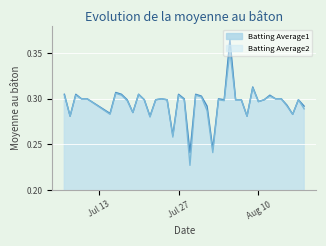

True or false: Batting Average1 and Batting Average2 cross at least once.

False